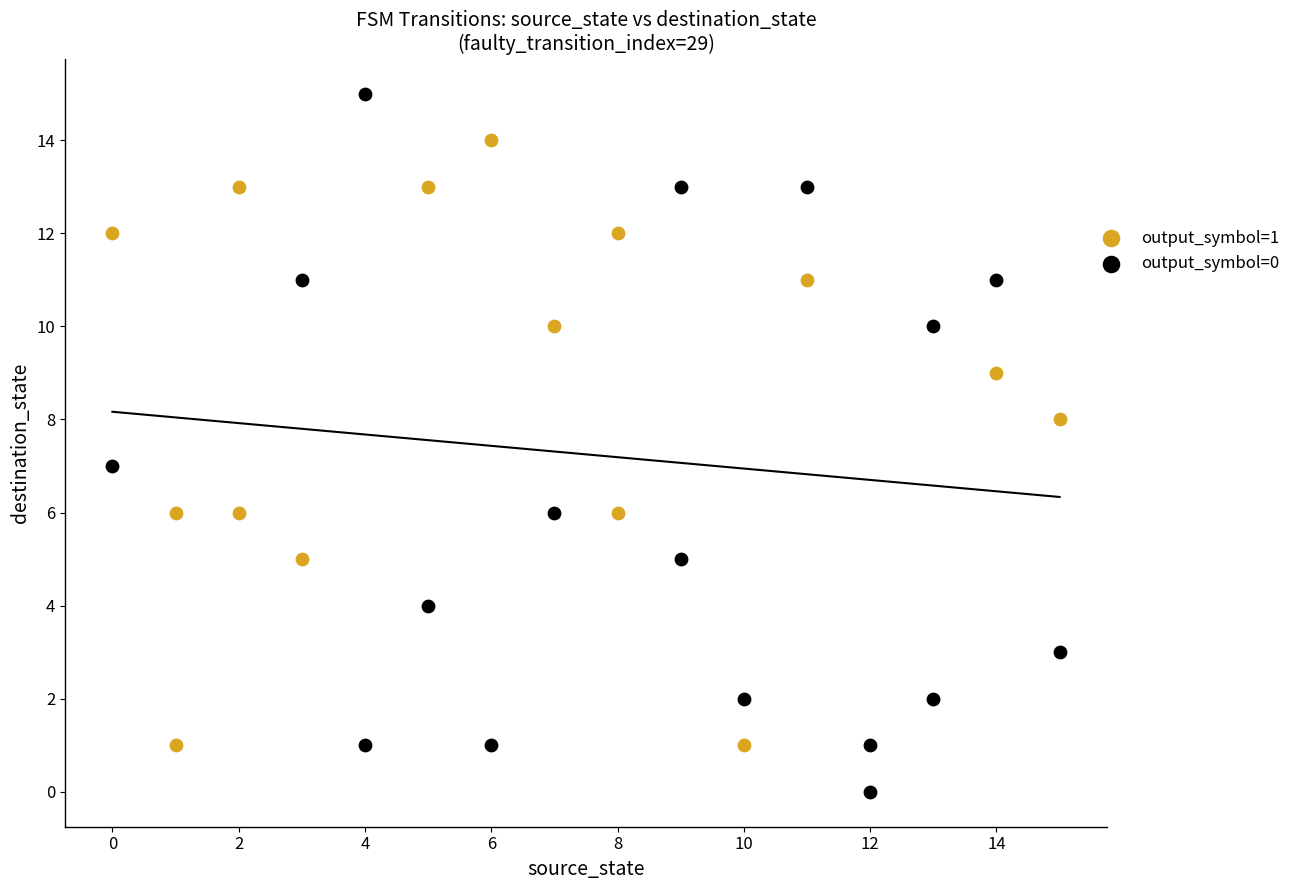

What are all the series names shown in the legend?

output_symbol=1, output_symbol=0